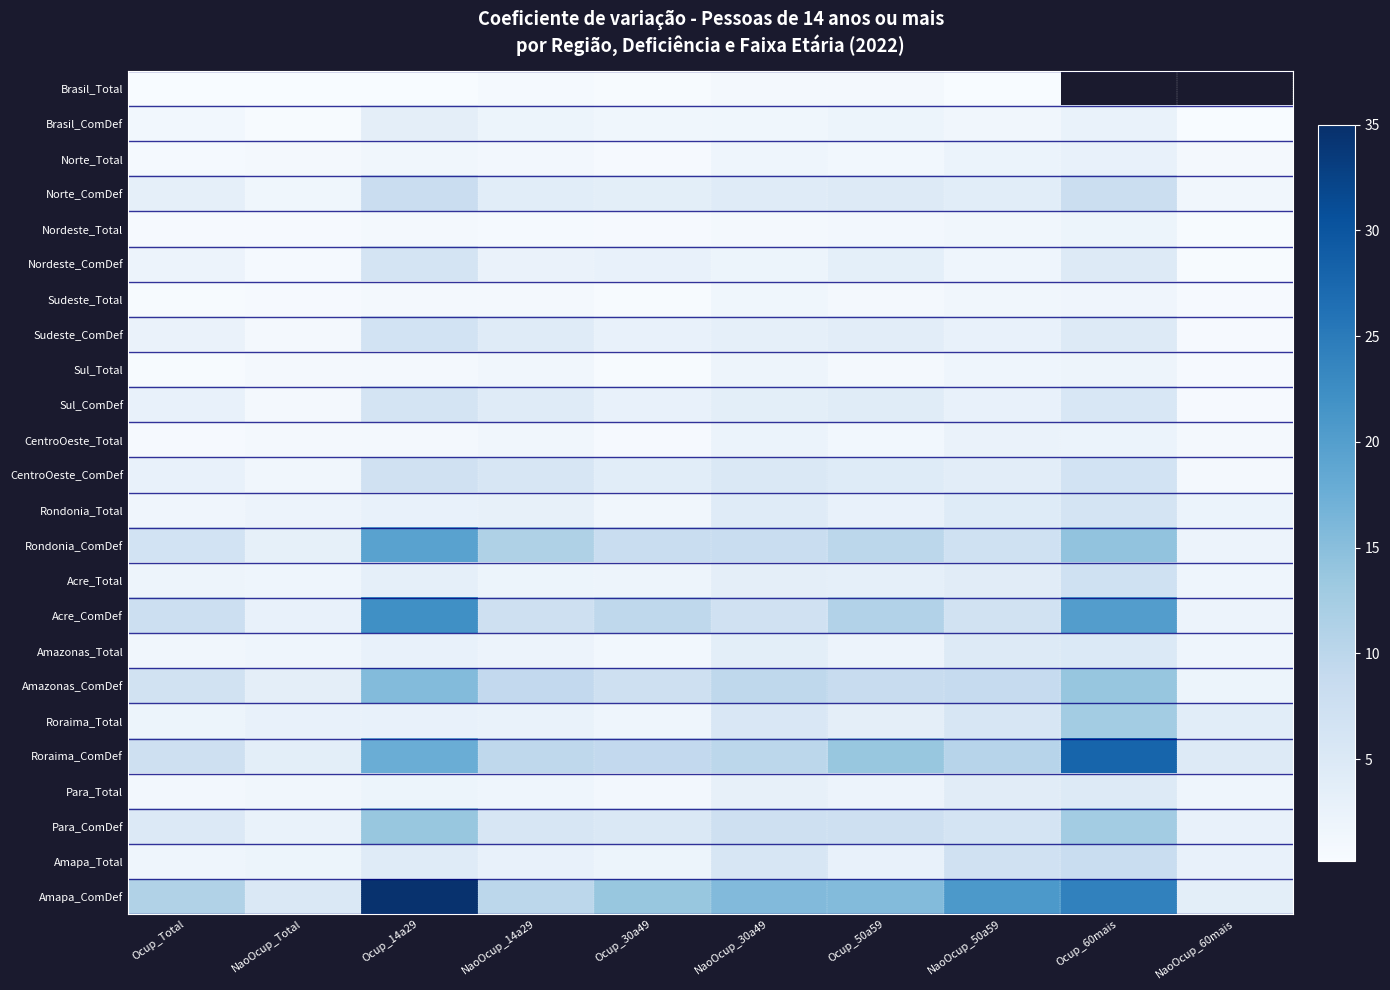

At which label does Para_Total reach its peak?

Ocup_60mais